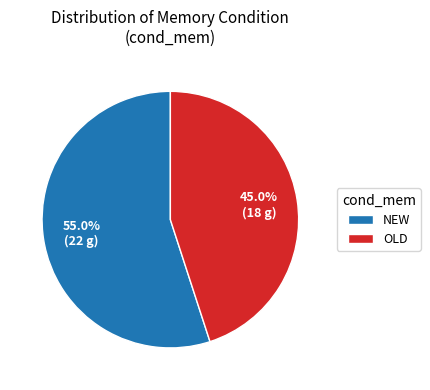

Approximately how many times larger is the value at OLD compared to NEW?

0.8